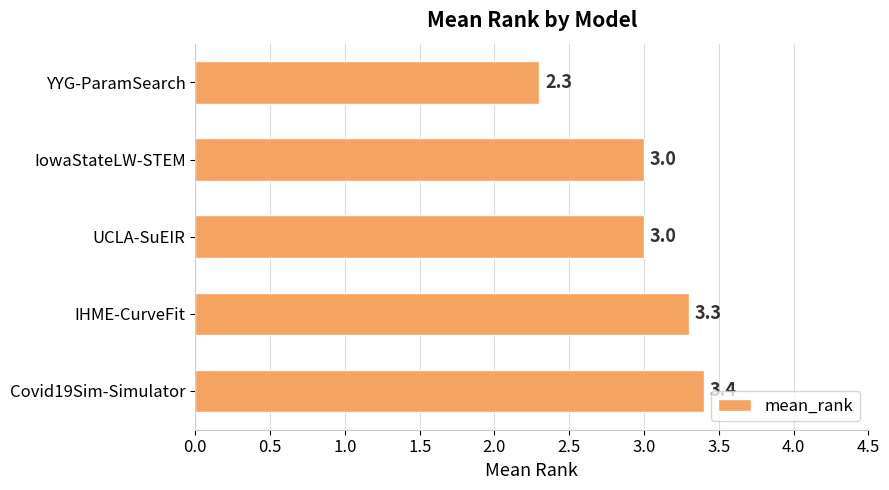

What is the label of the 1st bar from the top?

YYG-ParamSearch